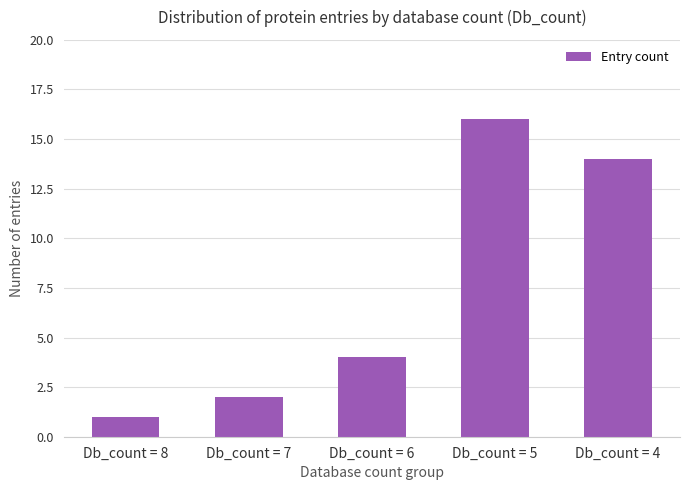

What is the greatest value displayed?

16